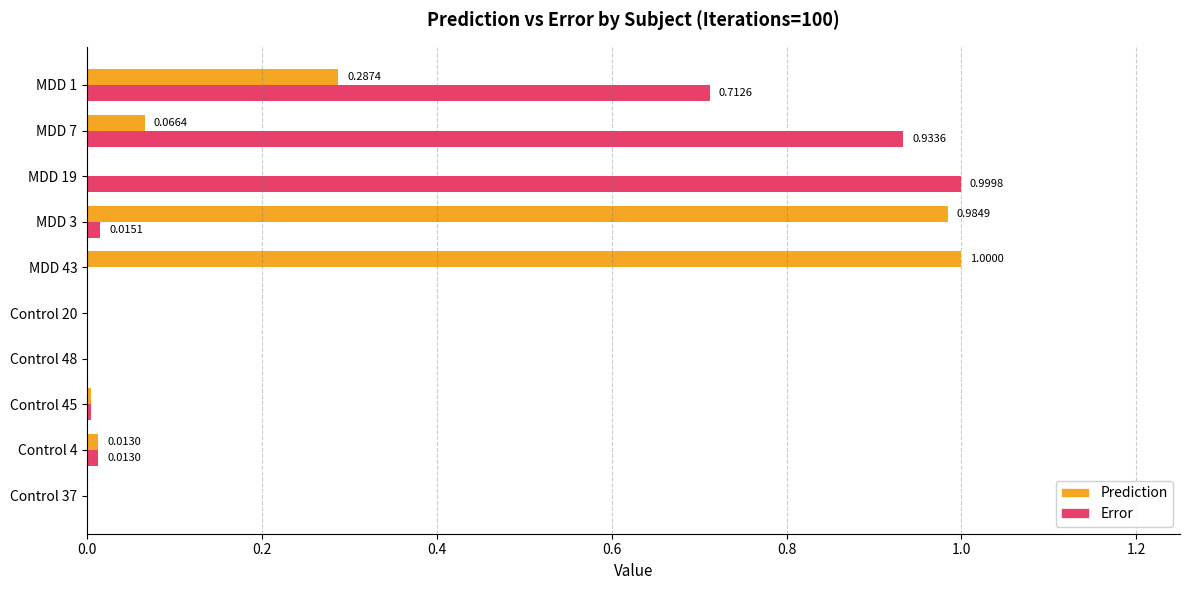

What are all the series names shown in the legend?

Prediction, Error